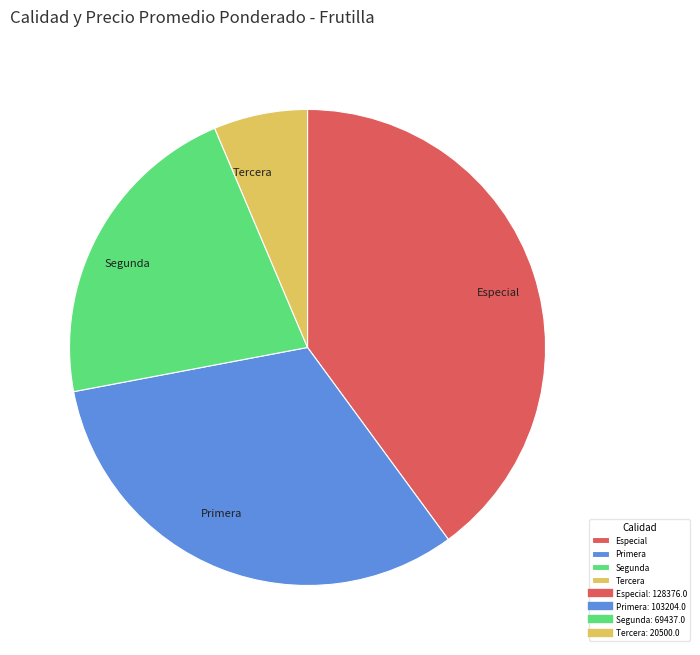

Which slice is the smallest?

Tercera